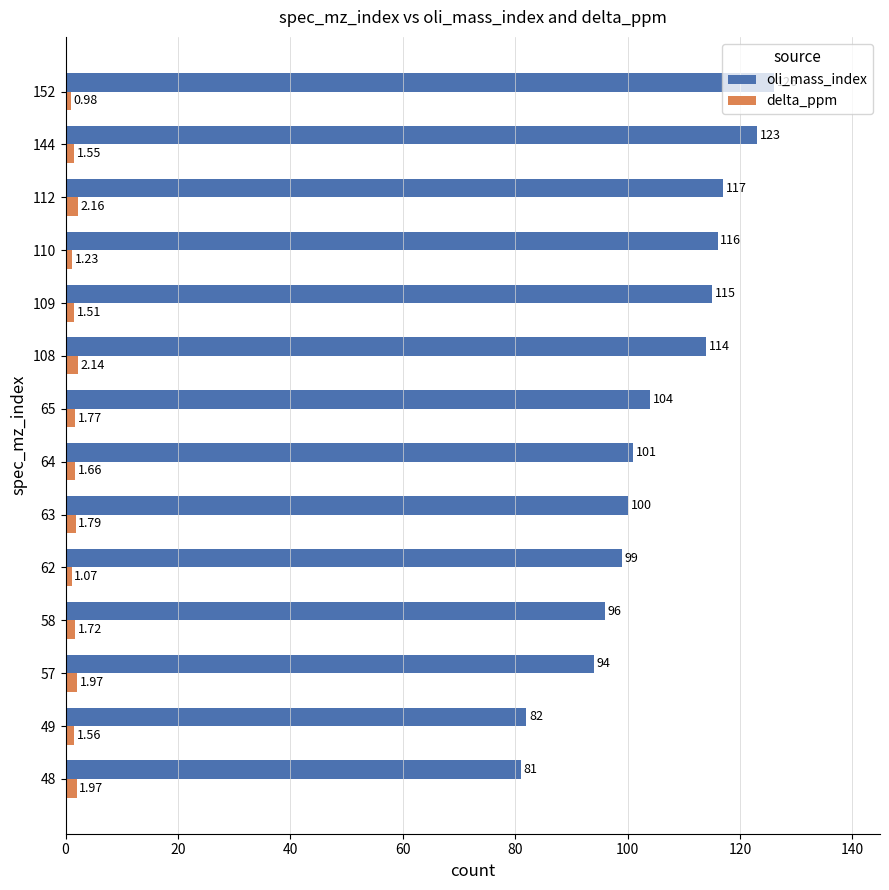

Which series has the largest total across all categories?

oli_mass_index